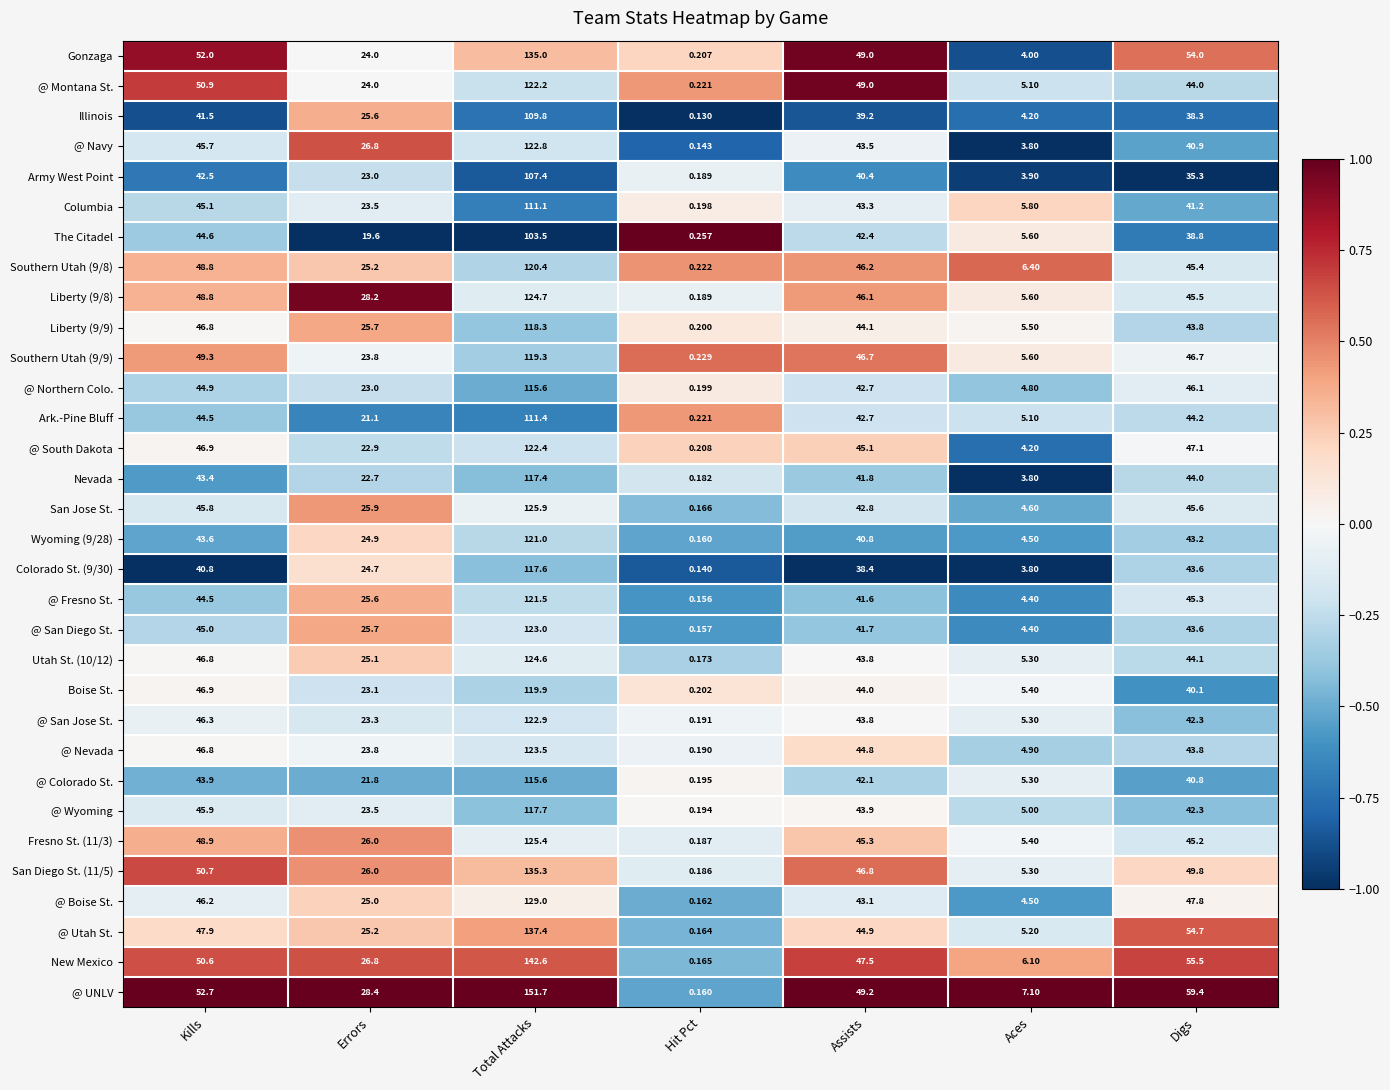

How many distinct data groups are displayed?

32